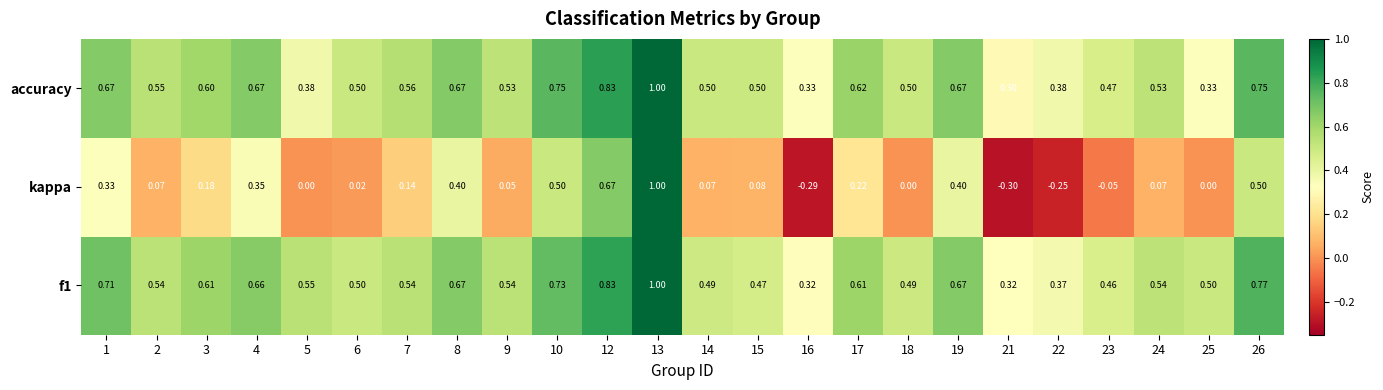

Is the value of accuracy at 3 greater than the value of kappa at 12?

No